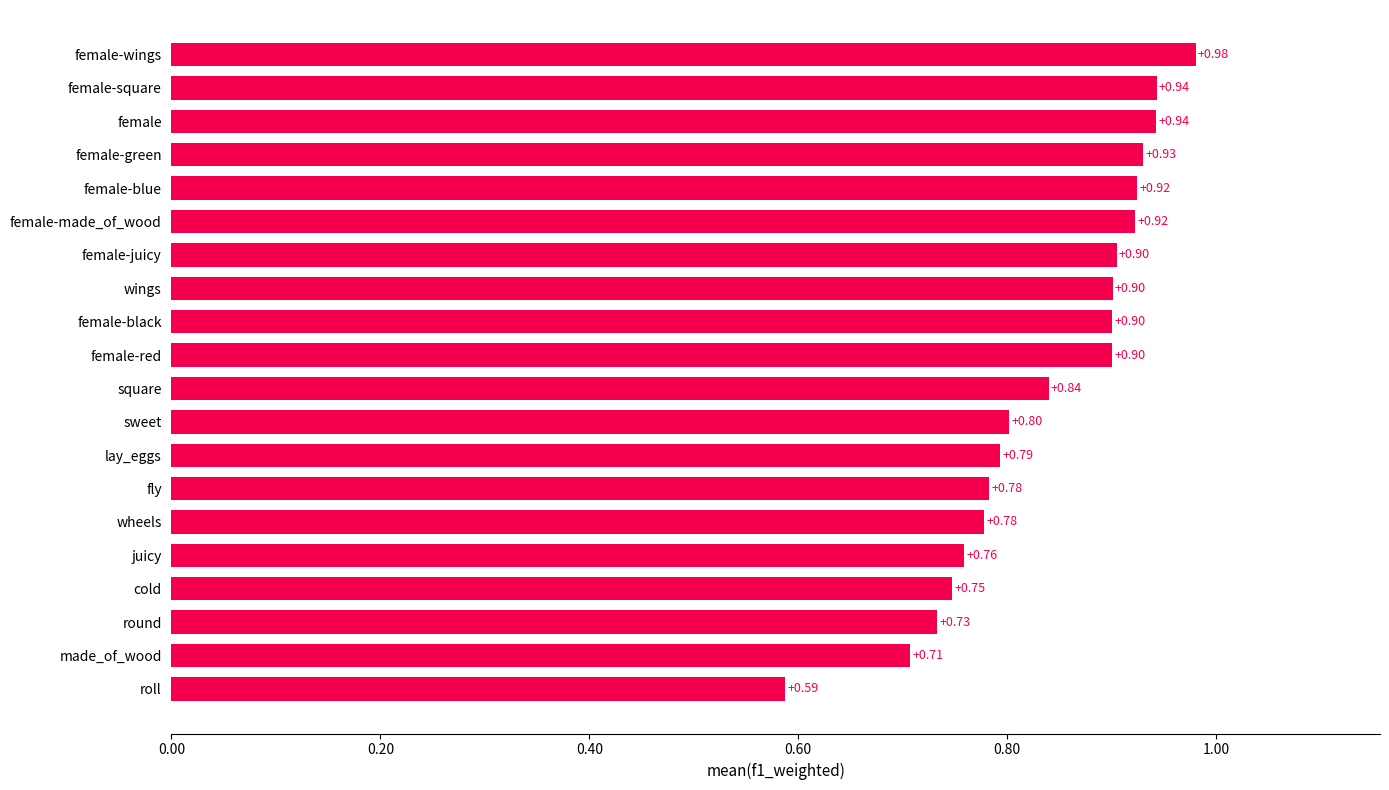

What is the difference between the second highest and minimum values?

0.4